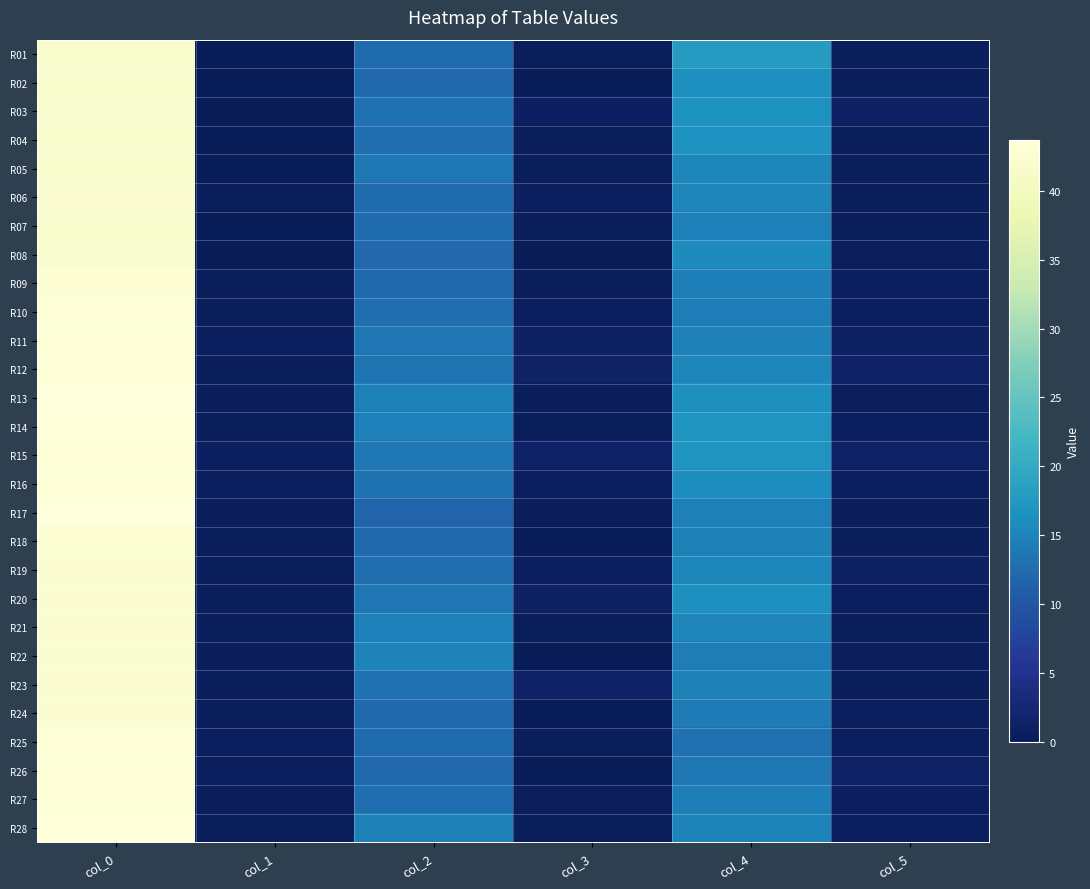

At which category does the chart reach its peak across all series?

col_0